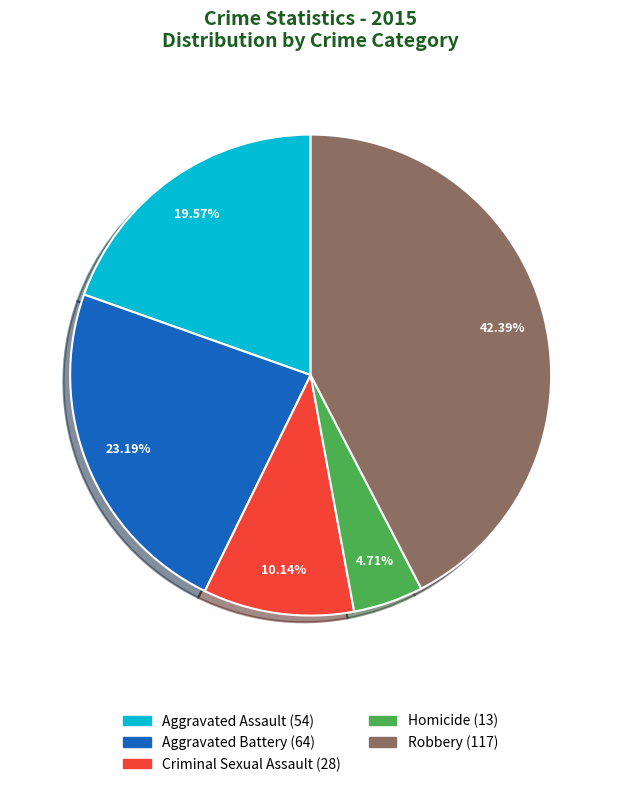

What percentage is the Aggravated Battery slice, to the nearest percent?

23%